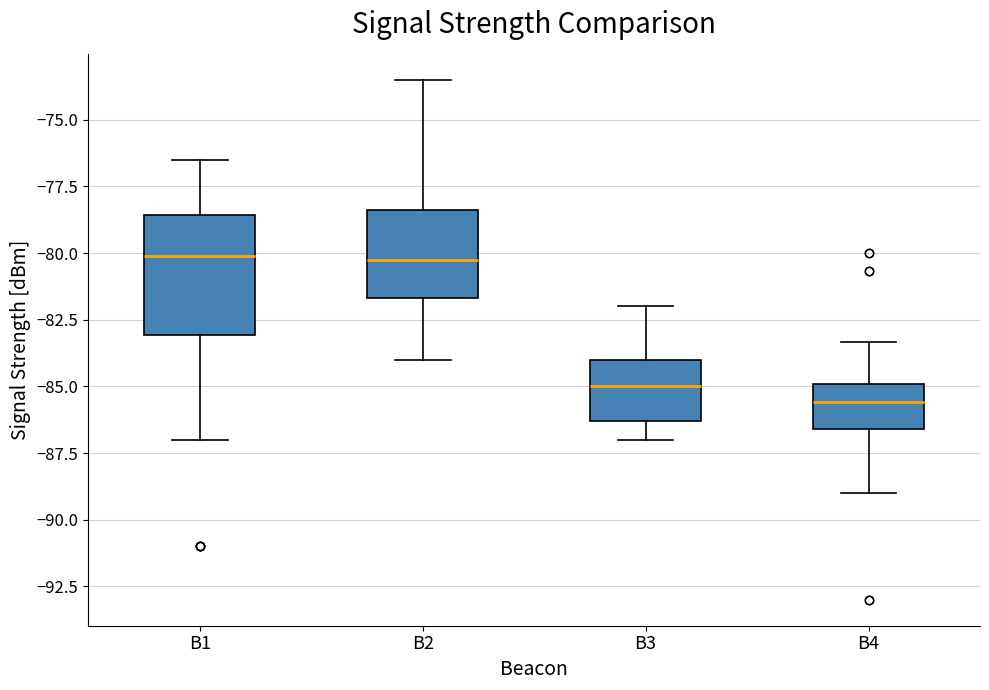

Comparing the boxes themselves (not the whiskers), which one is the tallest?

B1